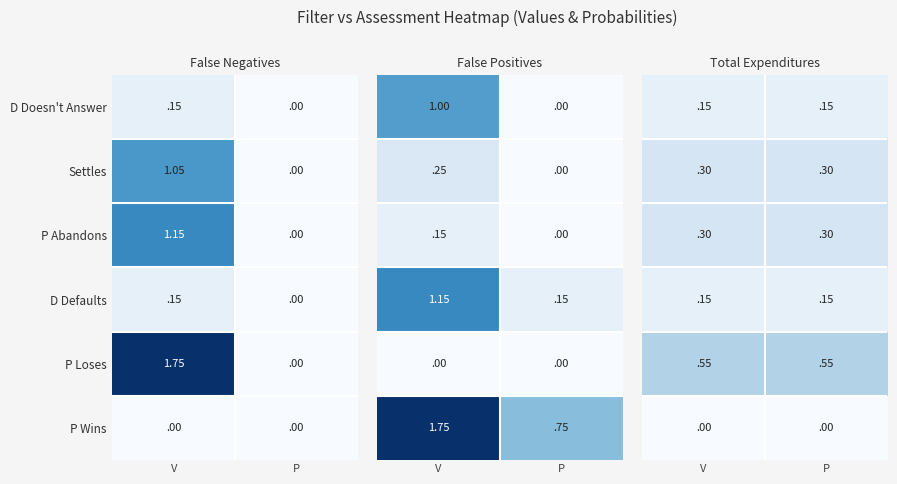

Between V and P, which is larger?

V